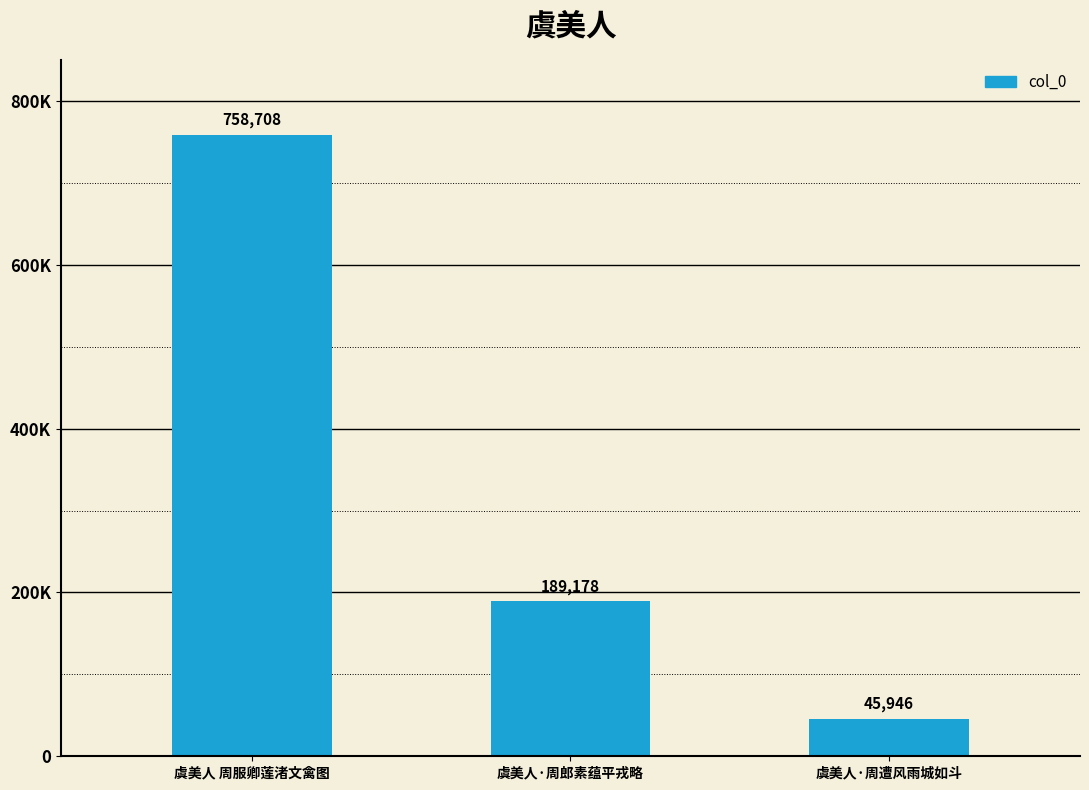

What is the sum of all values?

993832